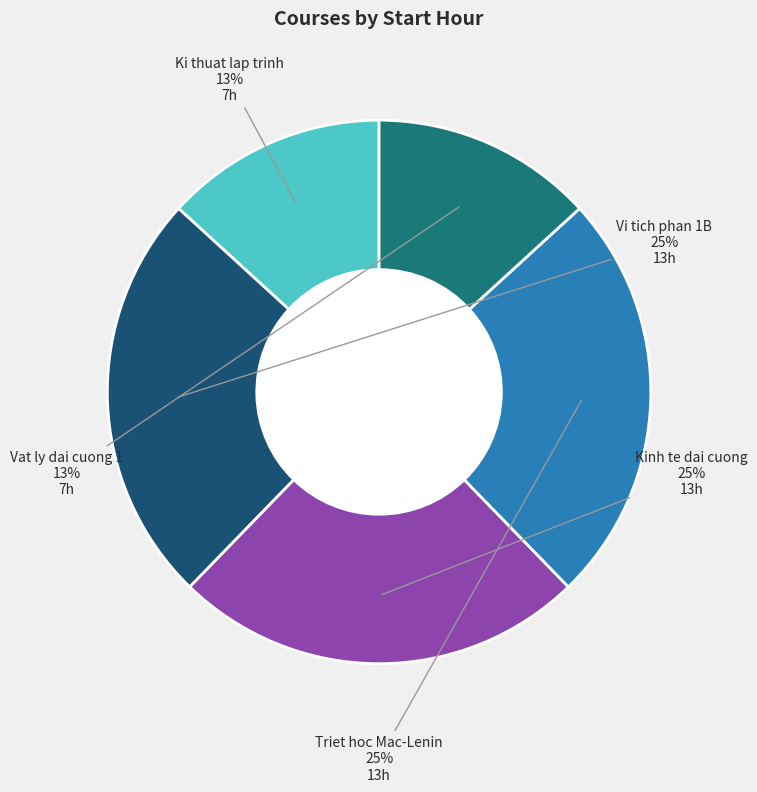

Is there any slice that represents more than half of the pie?

No